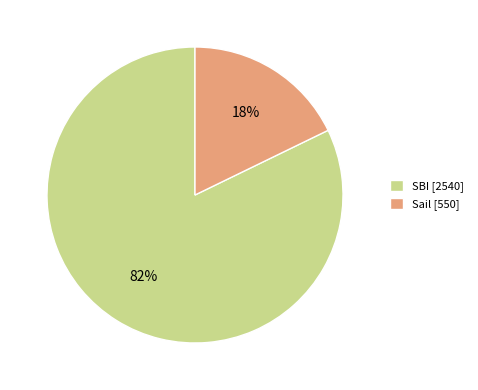

How many segments does this pie chart have?

2